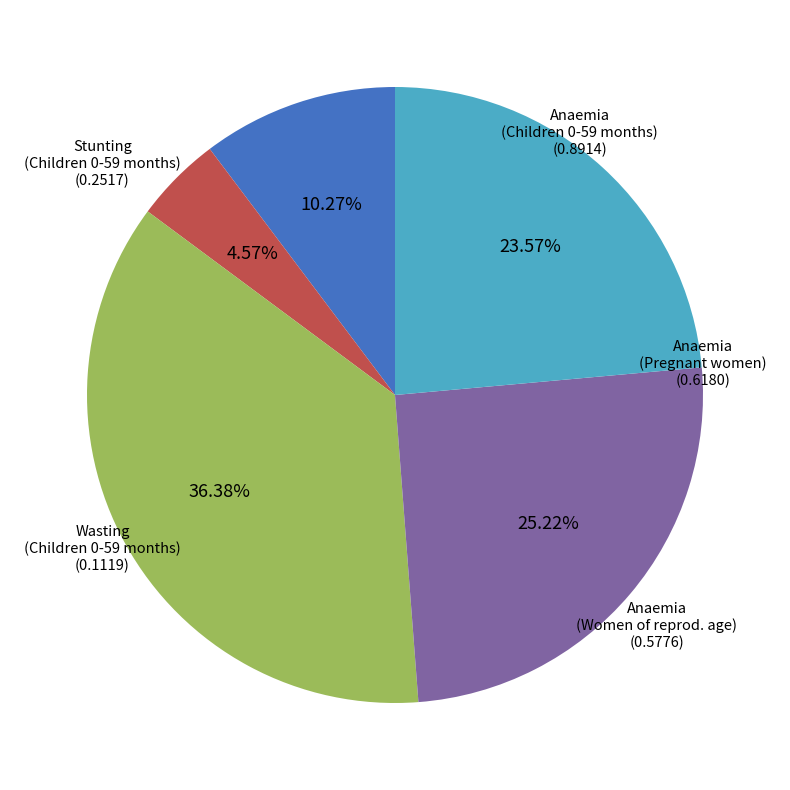

Does any single category account for the majority?

No